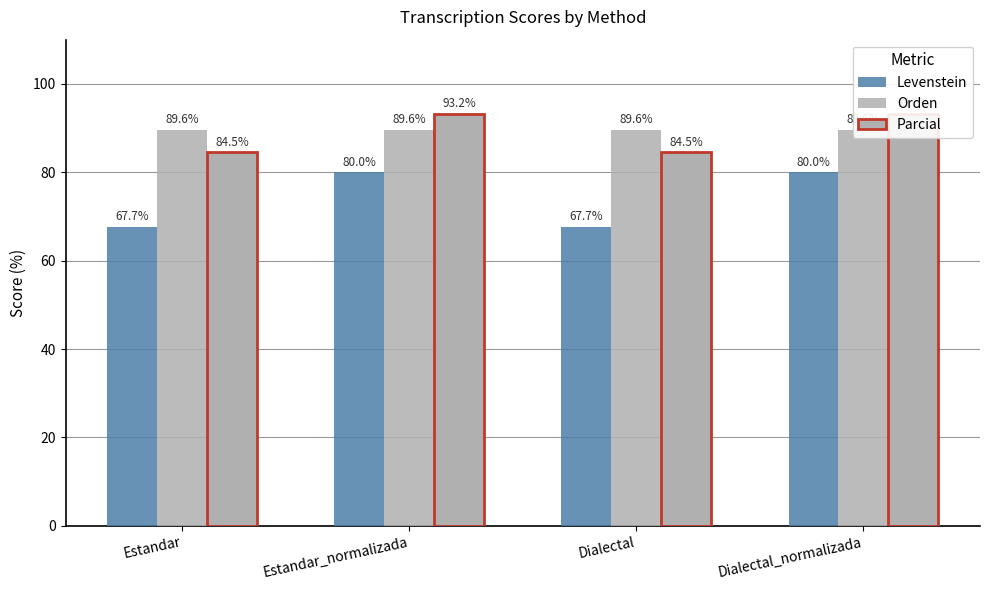

Is it true that Parcial equals 121.2 at Dialectal?

False